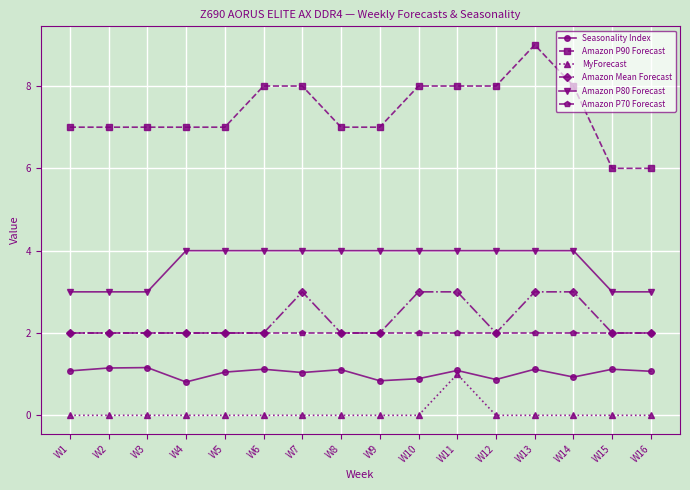

What value does the Amazon Mean Forecast series have at W13?

3.0